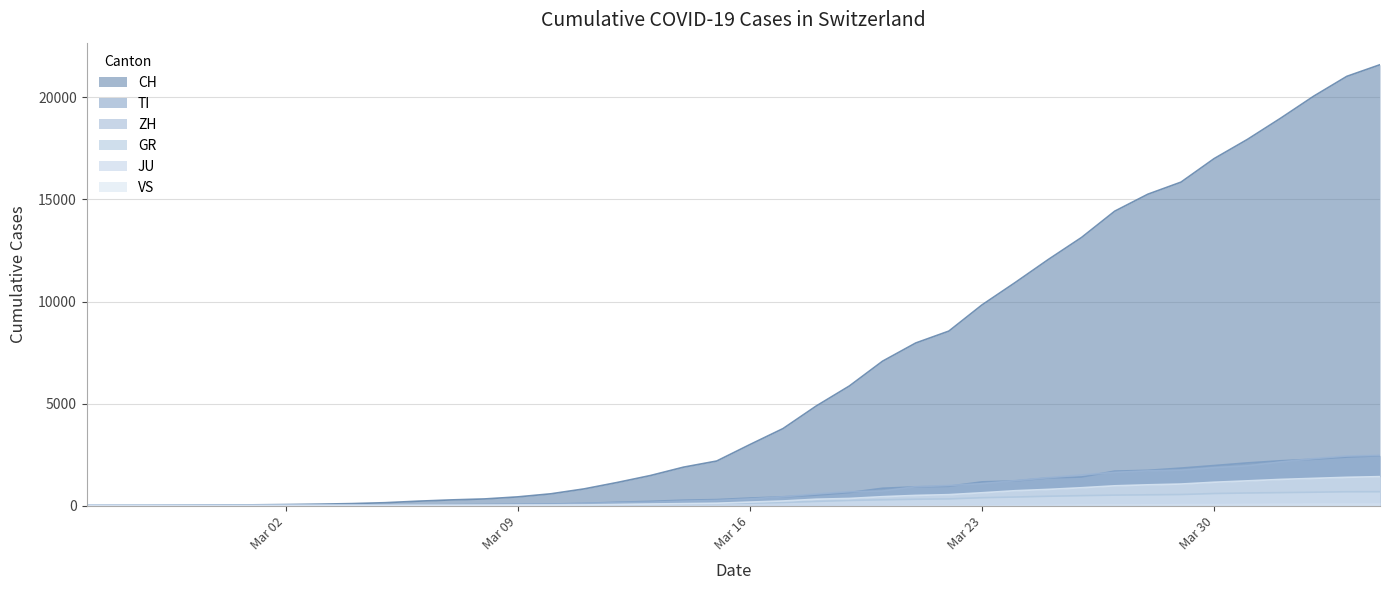

How many positive values does the TI series have?

39